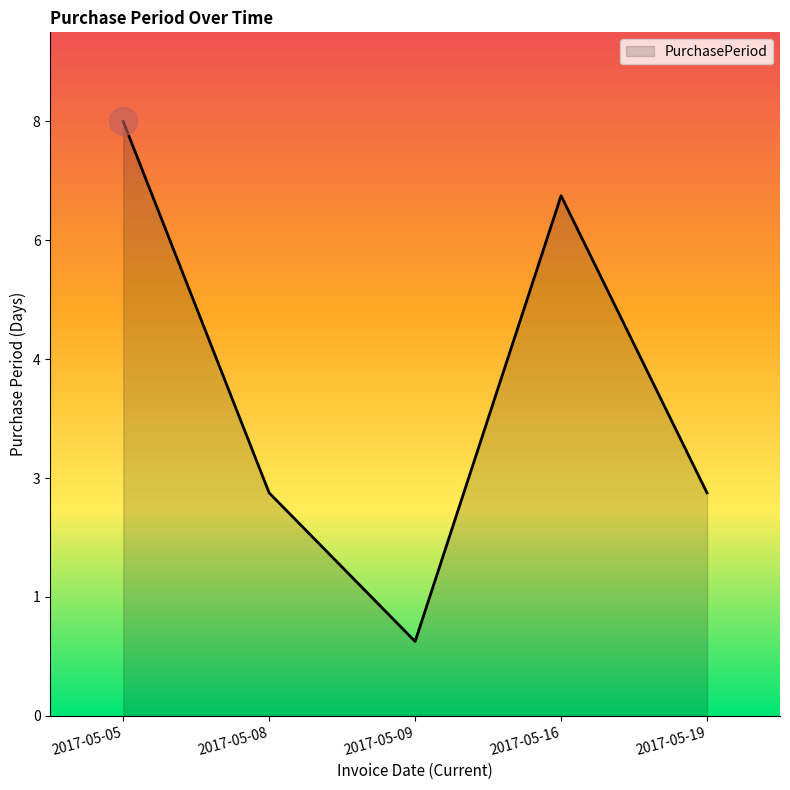

What is the ratio of the value at 2017-05-09 to the value at 2017-05-19?

0.3